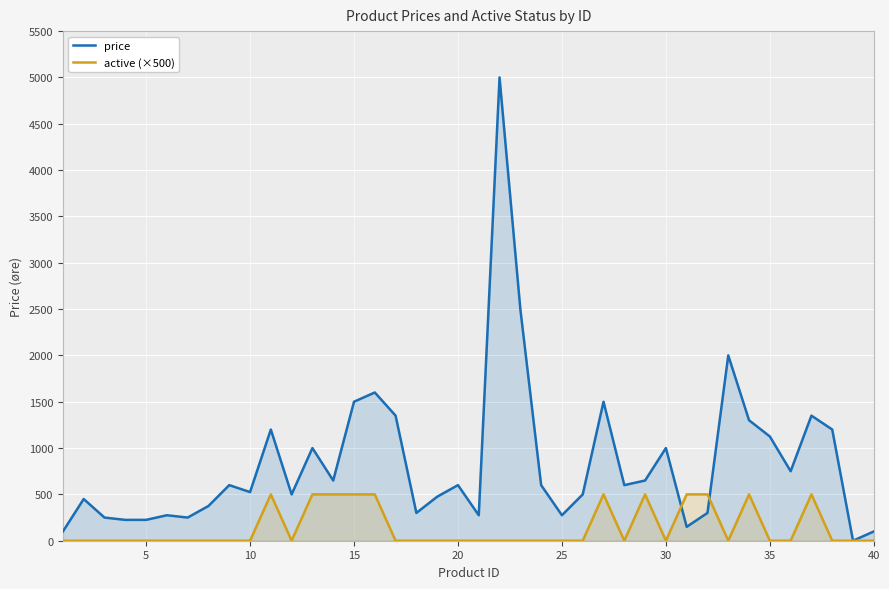

How many interior local valleys does the price series have?

11